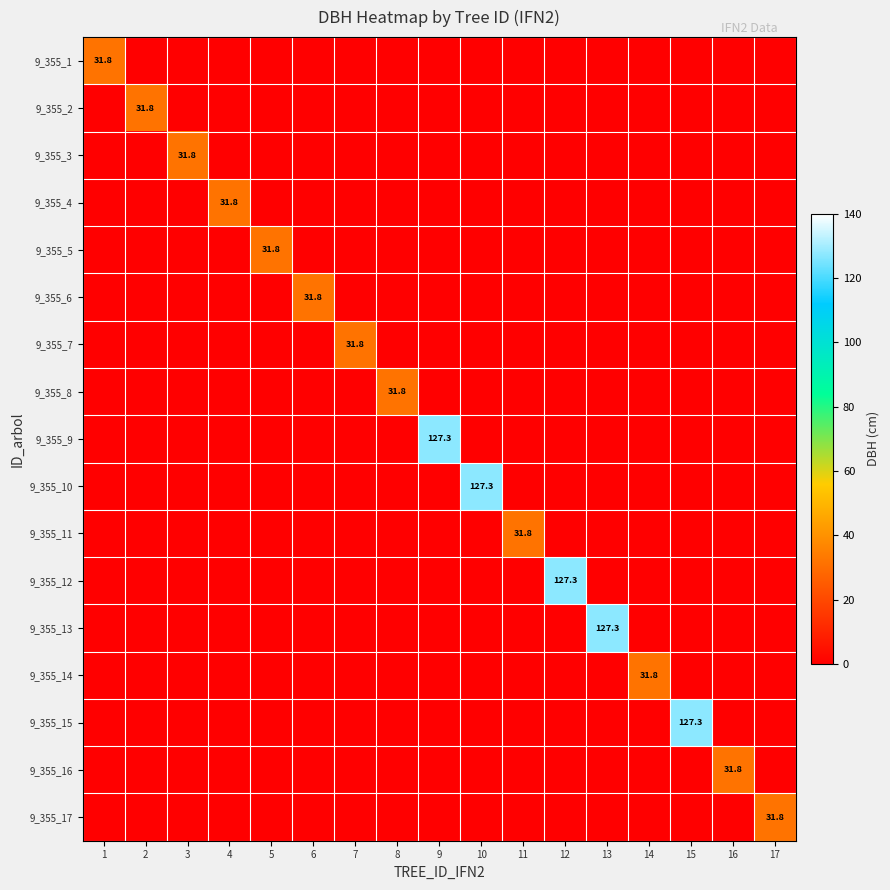

What is the spread (max minus min) of values at 9?

127.3